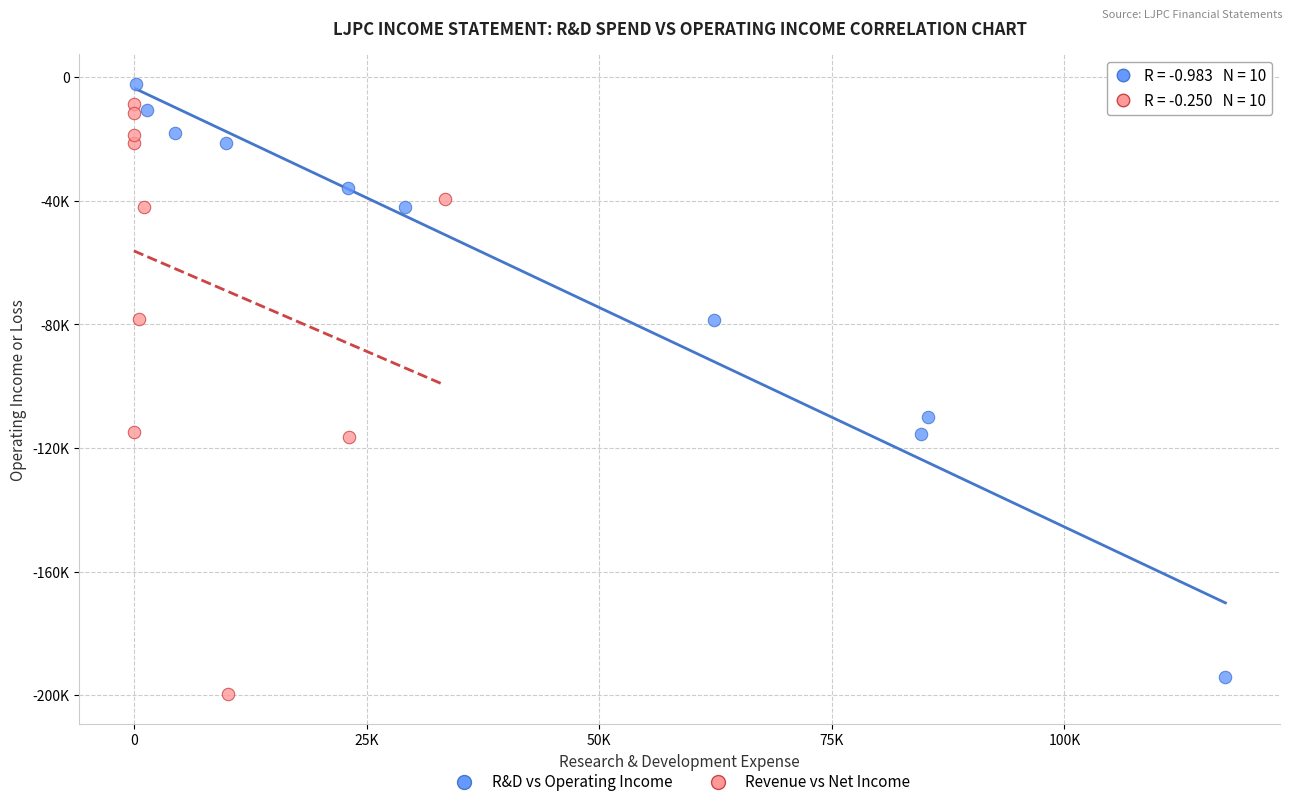

Which series reaches the maximum Y coordinate?

R&D vs Operating Income